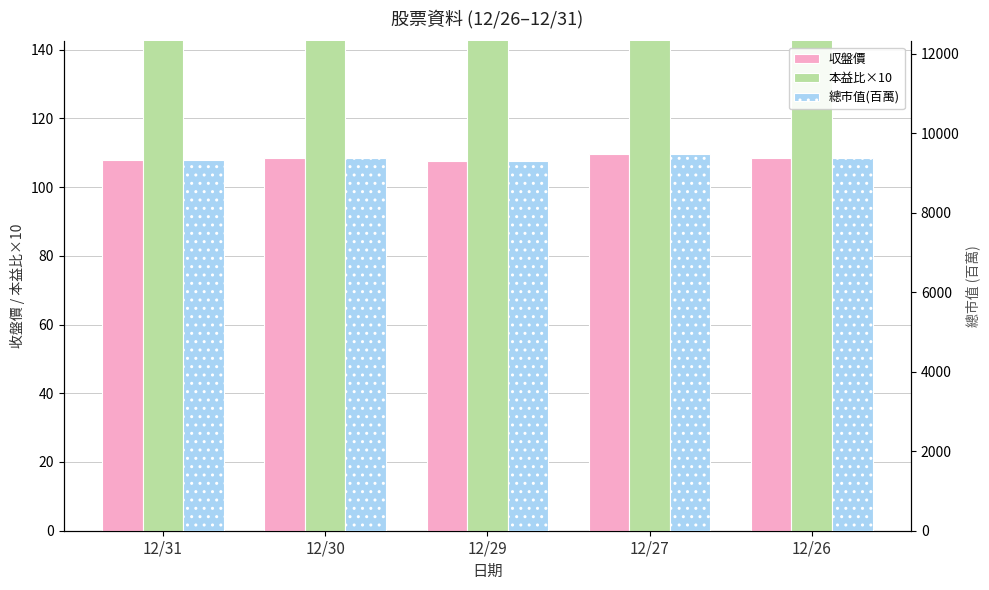

The 總市值(百萬) series shows 9377.0 at 12/30. True or false?

True